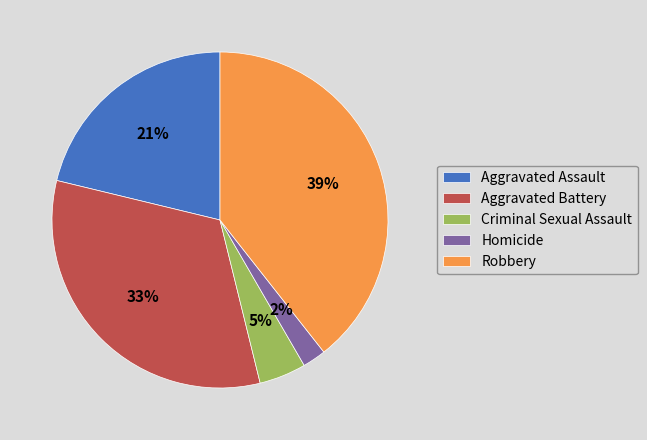

Is the sum of Criminal Sexual Assault and Aggravated Assault greater than half?

No